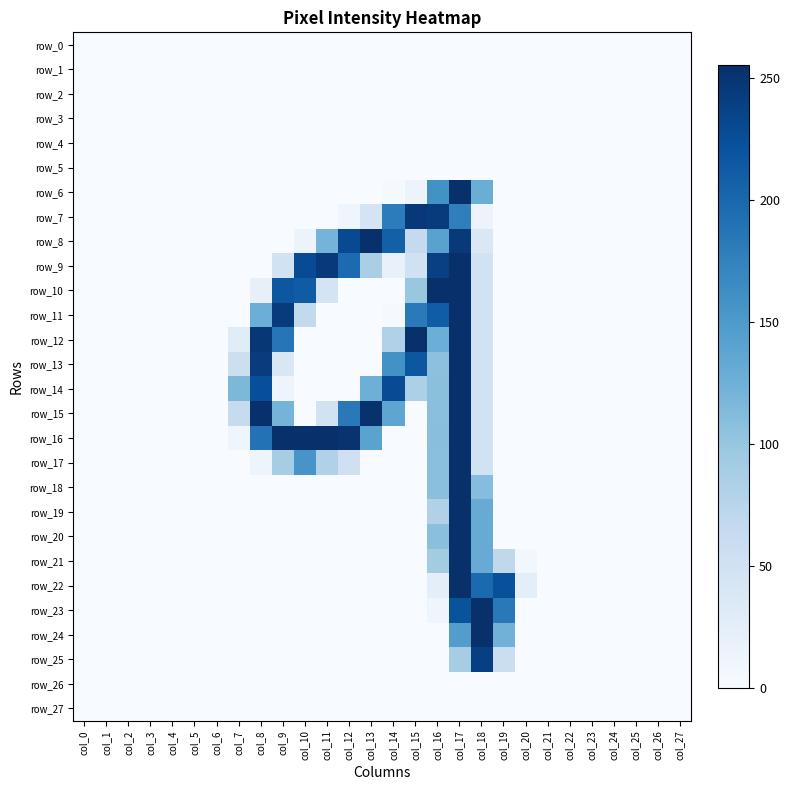

How many distinct data groups are displayed?

28